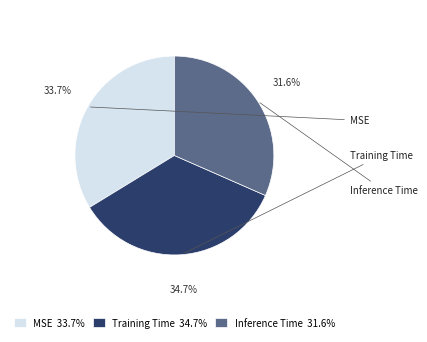

Count the number of slices in the pie.

3